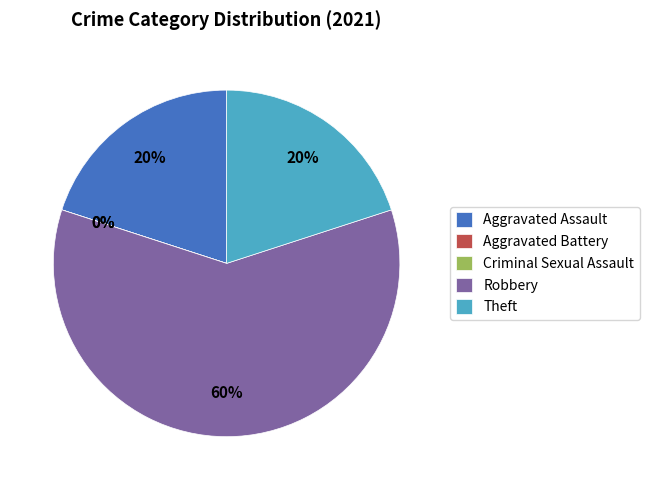

Which category has the smallest portion of the pie?

Aggravated Battery